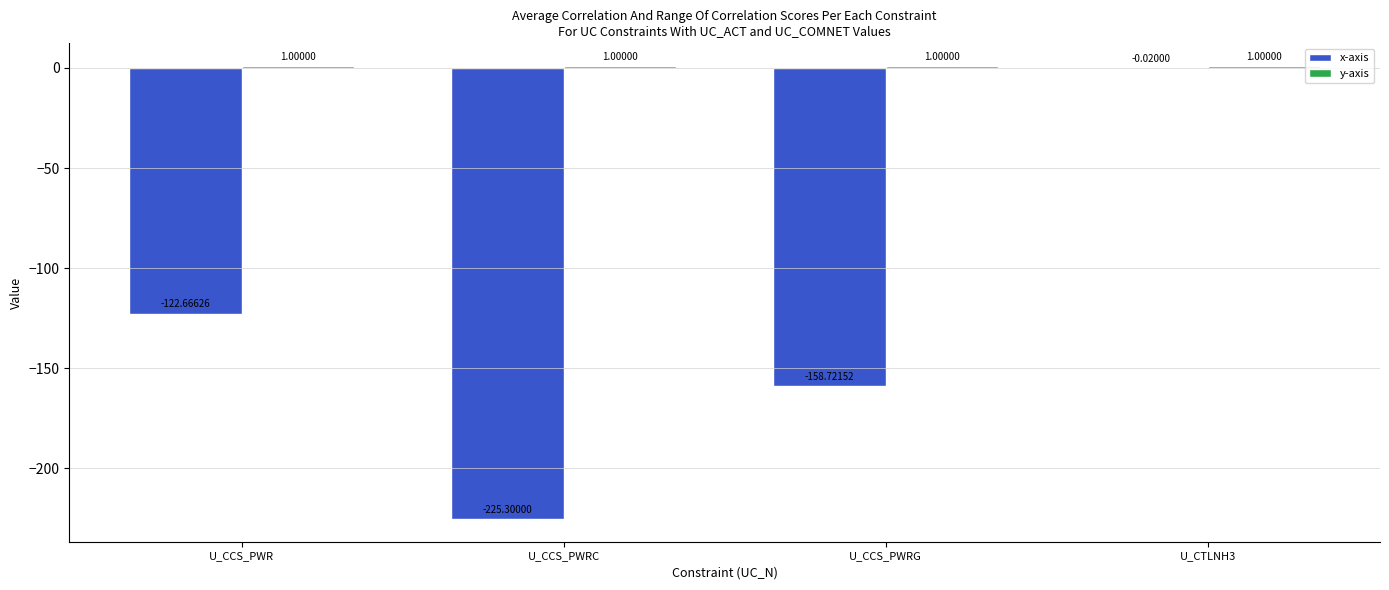

At which category is the sum across all series the highest?

U_CTLNH3